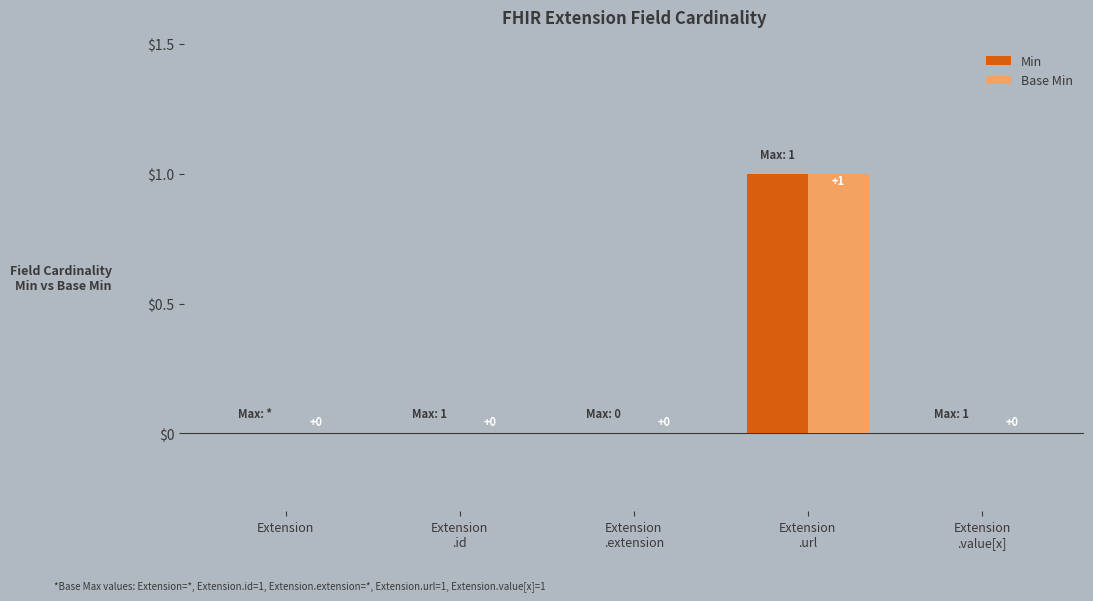

Reading left to right, transcribe all the data shown in this chart.

Min: 0	0	0	1	0
Base Min: 0	0	0	1	0